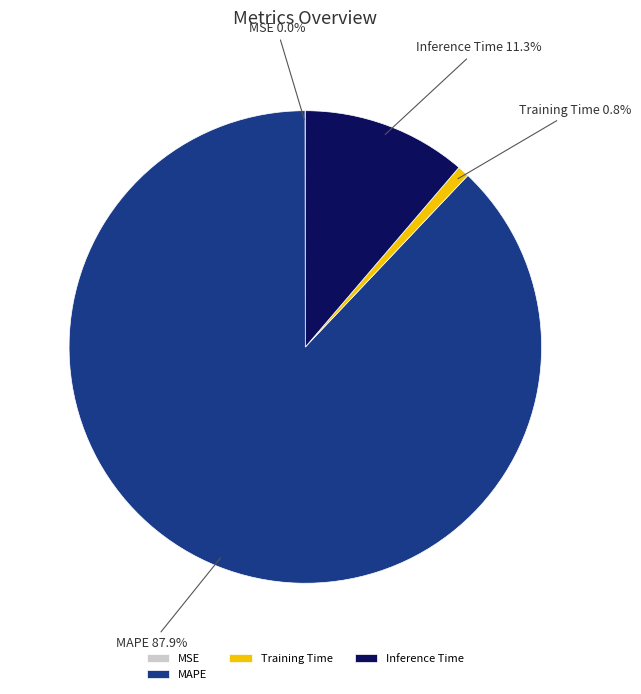

What percentage is NOT represented by MAPE?

12.1%